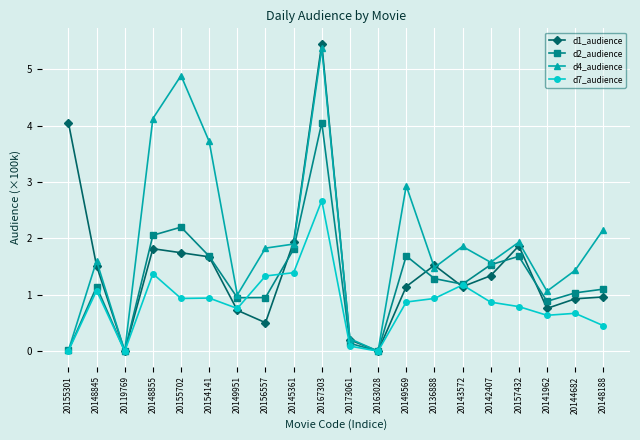

Is it true that d2_audience equals 0.5 at 20154141?

False